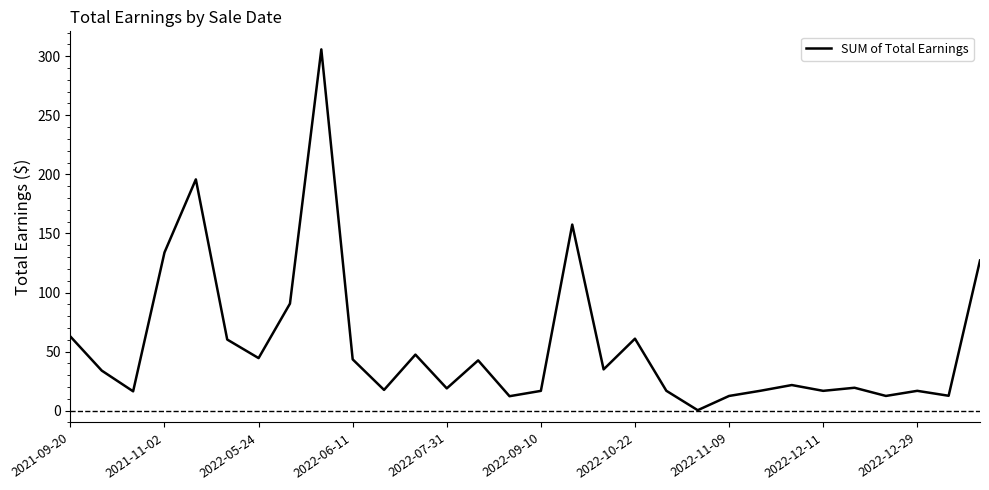

What is the difference between the maximum and minimum values?

305.3